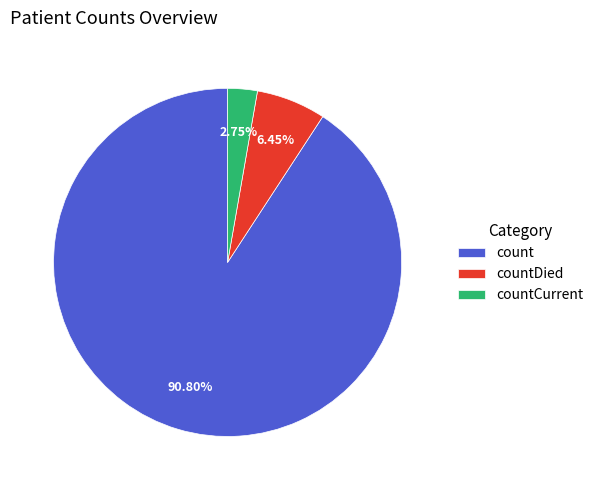

Approximately how many times larger is the value at countDied compared to countCurrent?

2.3